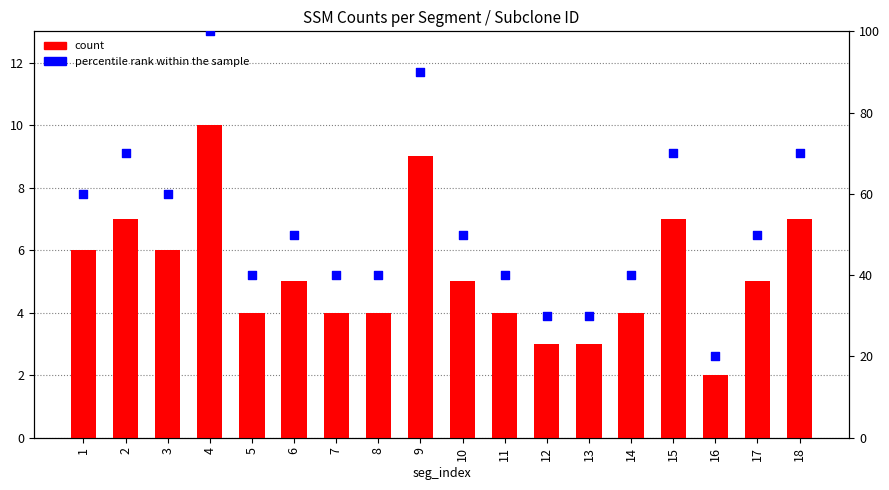

Which series has the largest total across all categories?

percentile rank within the sample